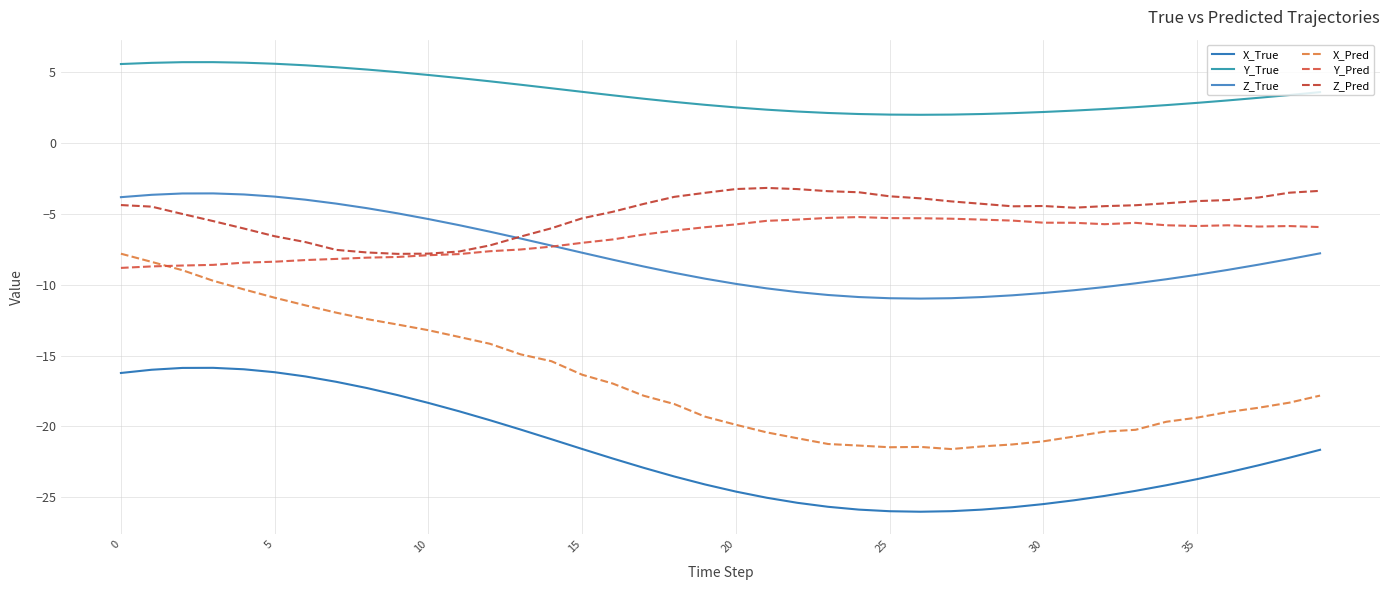

Count the number of data series in this chart.

6